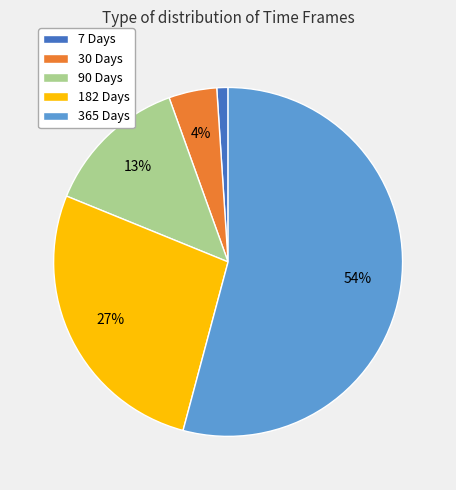

To the nearest percent, what is the average slice percentage?

20%